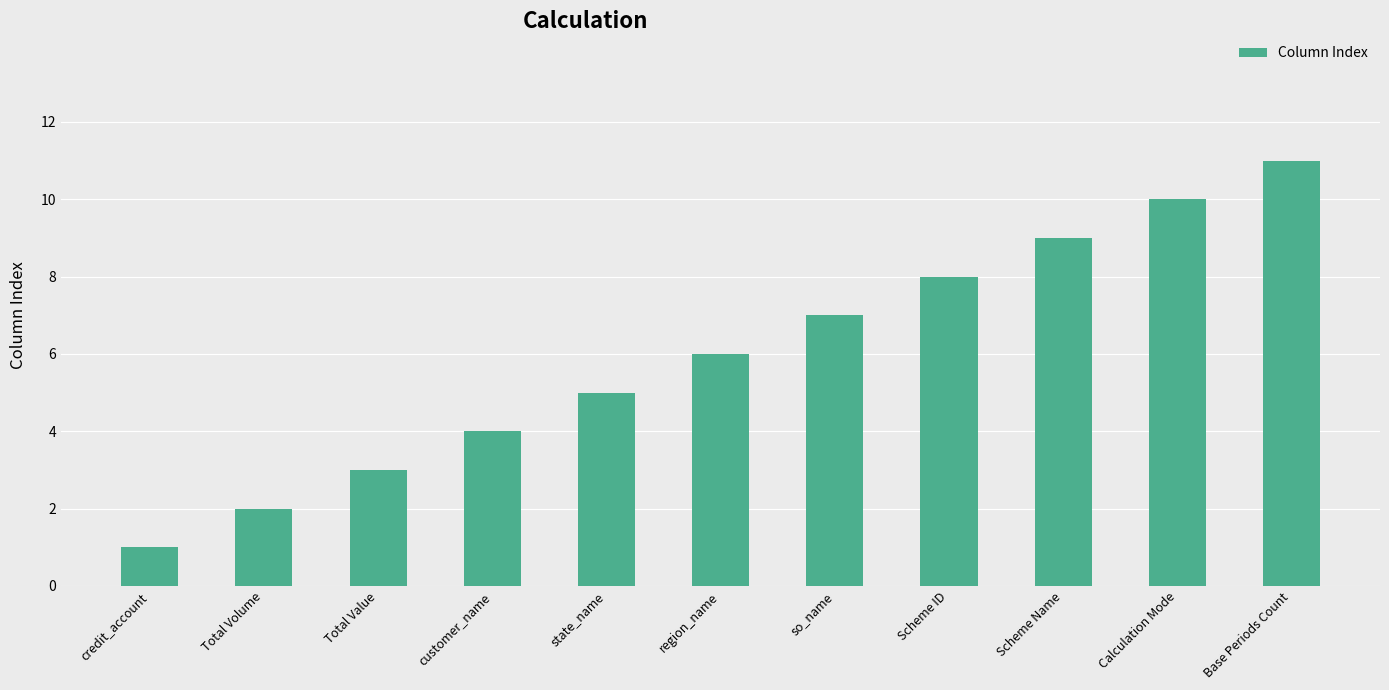

What is the difference between the values at region_name and Scheme Name?

3